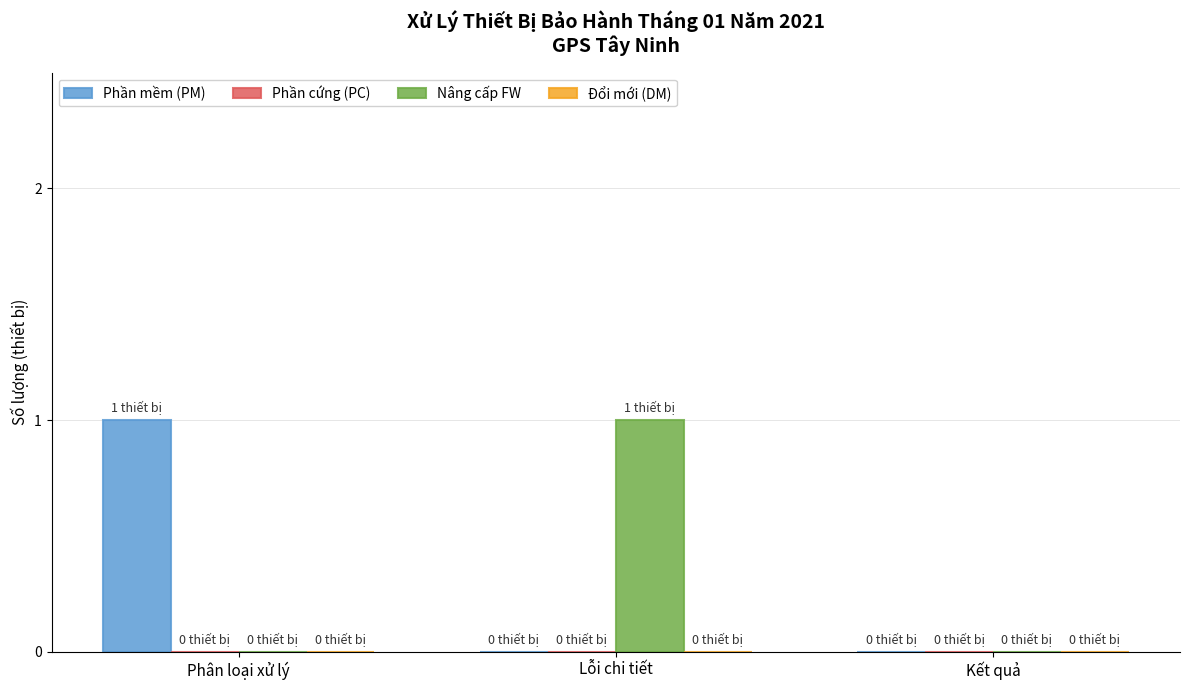

The Phần mềm (PM) series shows 0 at Kết quả. True or false?

True